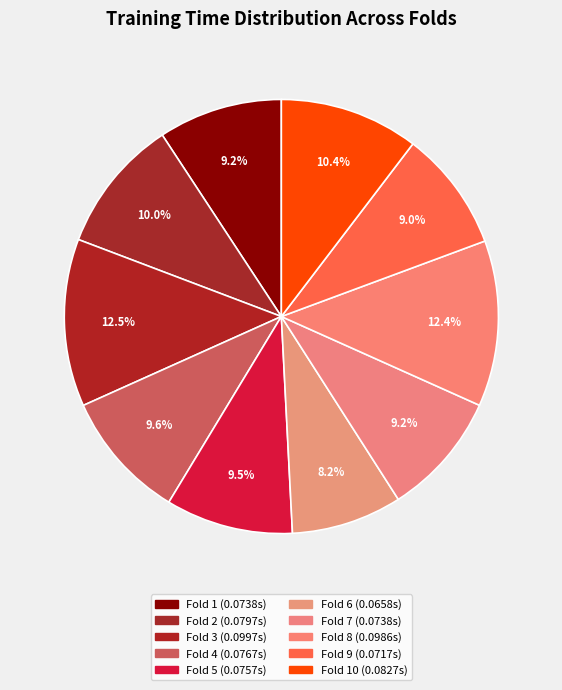

Count the number of slices in the pie.

10